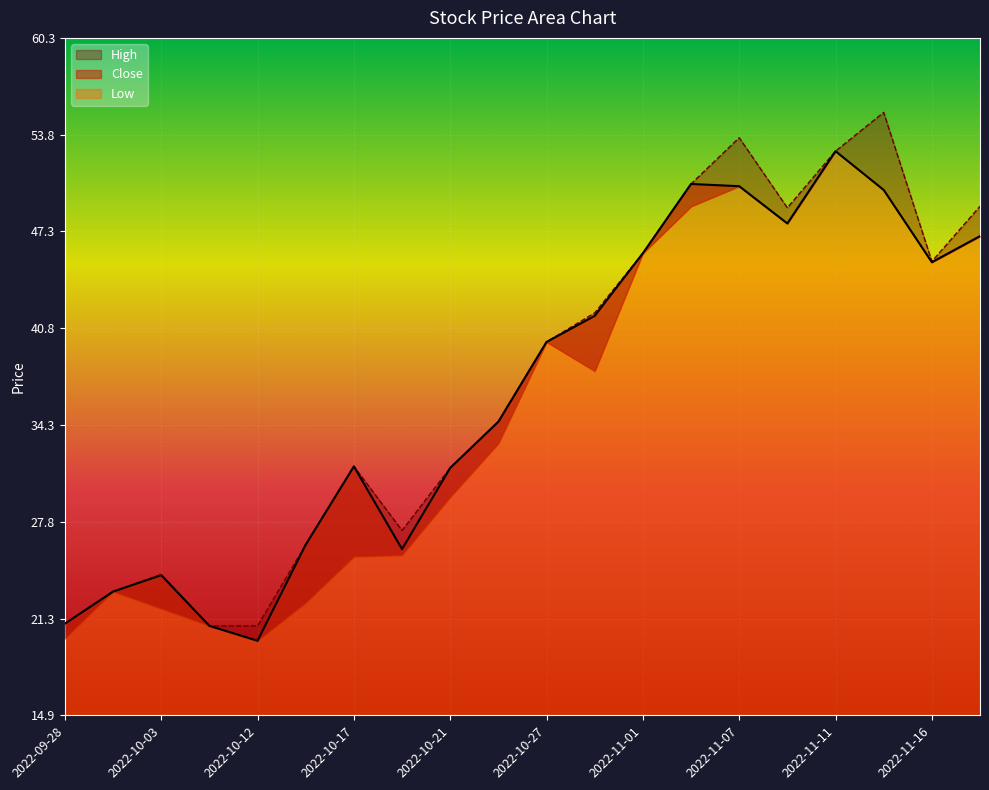

What is the label of the 17th point from the left?

2022-11-11